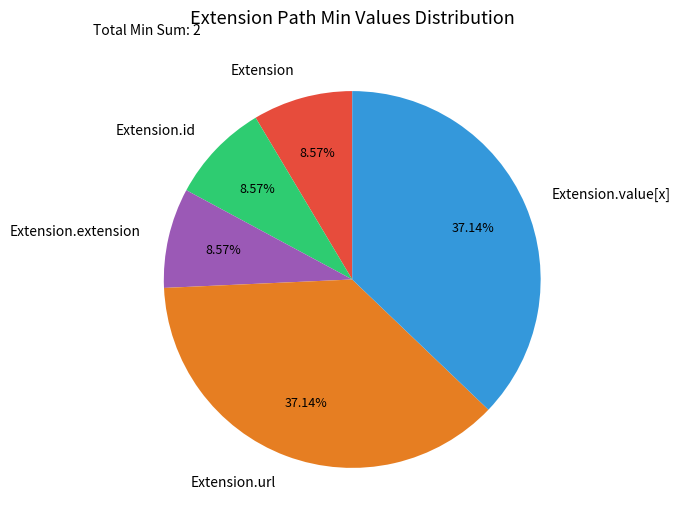

How many slices are in this pie chart?

5